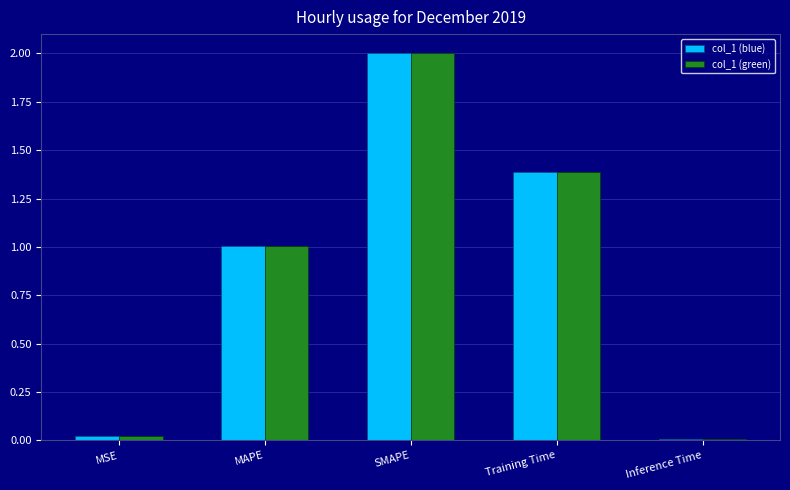

How many bars are there in each group?

2